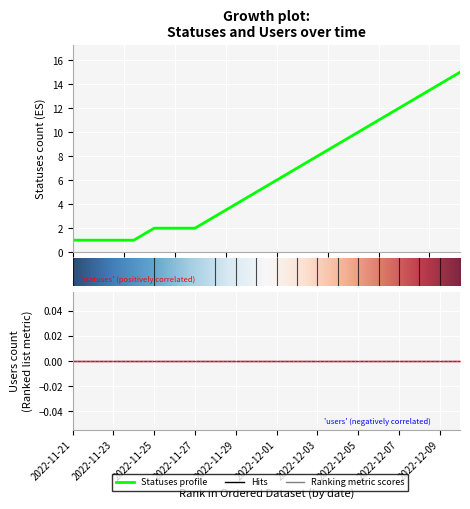

Which label corresponds to the largest value in the chart?

2022-12-10